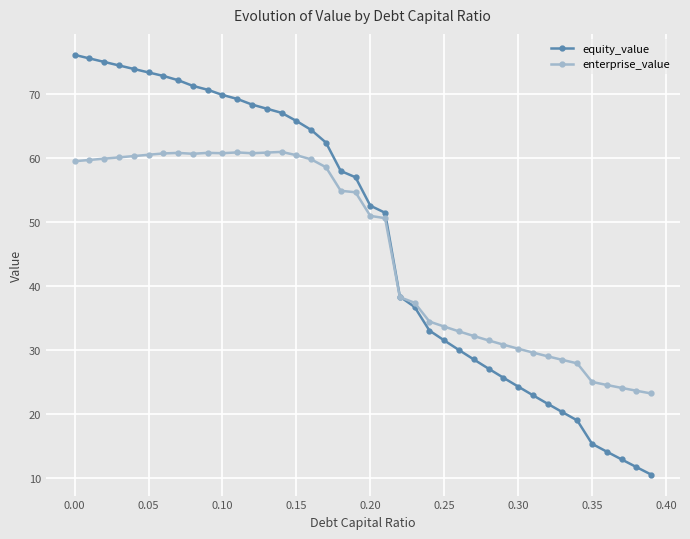

How many lines are shown in the chart?

2